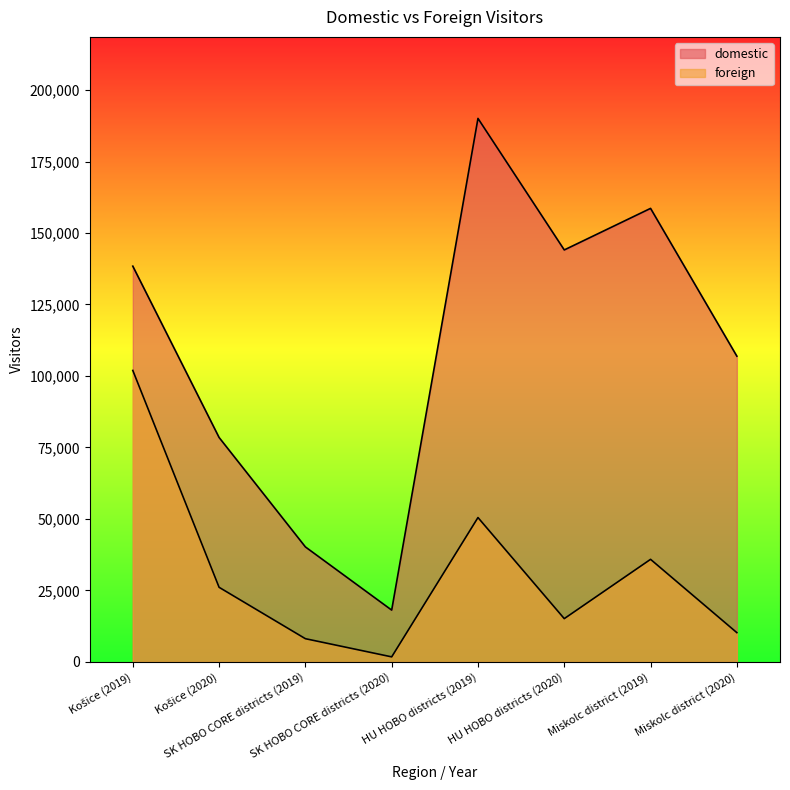

What position from the right is HU HOBO districts (2019)?

4